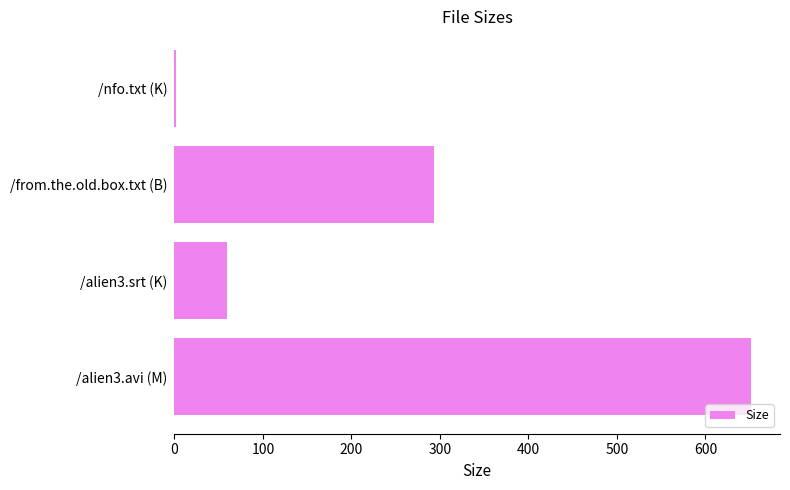

At which category does the chart reach its peak across all series?

/alien3.avi (M)